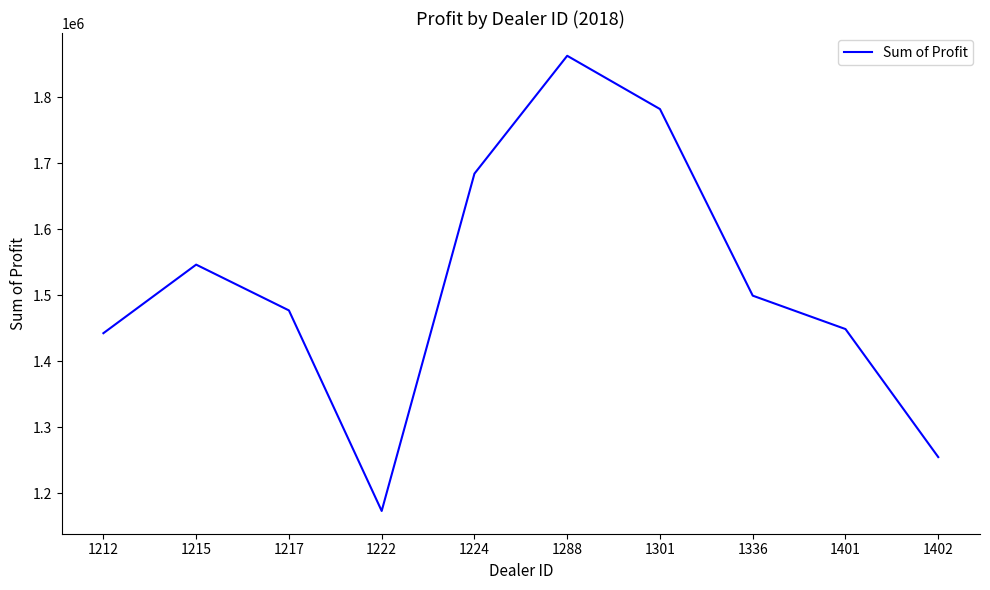

True or false: the data shows 651925.8 at 1336.

False